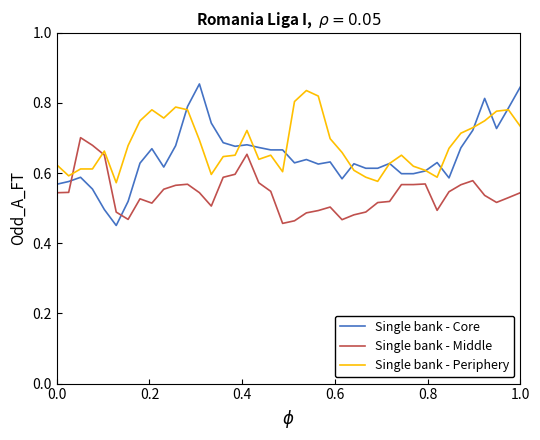

Which series has the largest range (max minus min)?

Single bank - Core